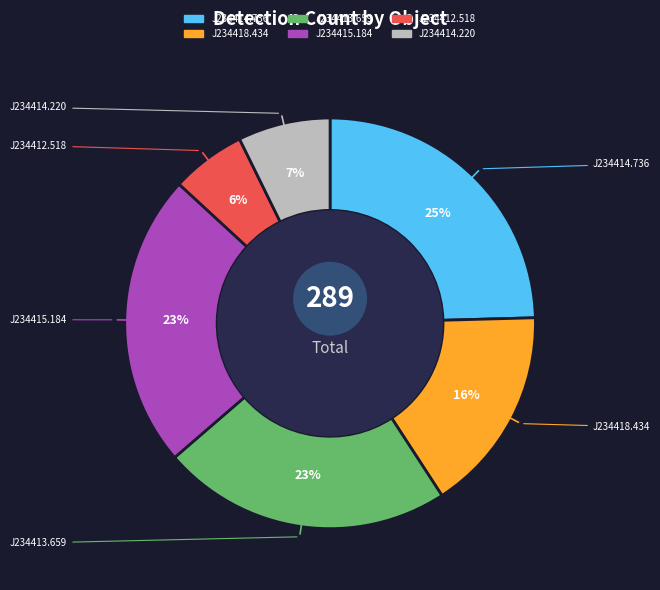

To the nearest percent, what is the average slice percentage?

17%